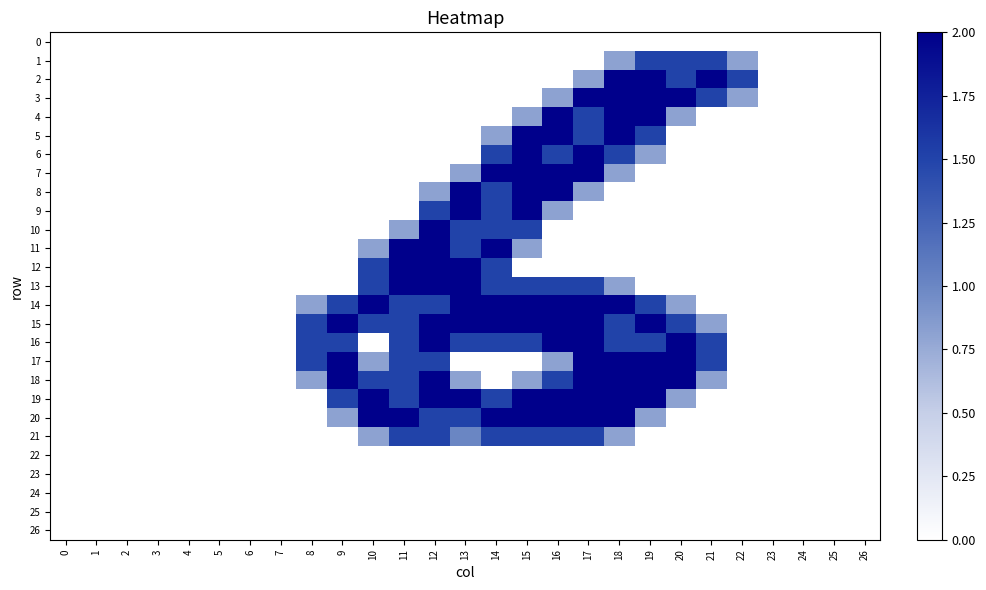

Reading left to right, transcribe all the data shown in this chart.

0: 0=0.0	1=0.0	2=0.0	3=0.0	4=0.0	5=0.0	6=0.0	7=0.0	8=0.0	9=0.0	10=0.0	11=0.0	12=0.0	13=0.0	14=0.0	15=0.0	16=0.0	17=0.0	18=0.0	19=0.0	20=0.0	21=0.0	22=0.0	23=0.0	24=0.0	25=0.0	26=0.0
1: 0=0.0	1=0.0	2=0.0	3=0.0	4=0.0	5=0.0	6=0.0	7=0.0	8=0.0	9=0.0	10=0.0	11=0.0	12=0.0	13=0.0	14=0.0	15=0.0	16=0.0	17=0.0	18=0.8	19=1.5	20=1.5	21=1.5	22=0.8	23=0.0	24=0.0	25=0.0	26=0.0
2: 0=0.0	1=0.0	2=0.0	3=0.0	4=0.0	5=0.0	6=0.0	7=0.0	8=0.0	9=0.0	10=0.0	11=0.0	12=0.0	13=0.0	14=0.0	15=0.0	16=0.0	17=0.8	18=2.0	19=2.0	20=1.5	21=2.0	22=1.5	23=0.0	24=0.0	25=0.0	26=0.0
3: 0=0.0	1=0.0	2=0.0	3=0.0	4=0.0	5=0.0	6=0.0	7=0.0	8=0.0	9=0.0	10=0.0	11=0.0	12=0.0	13=0.0	14=0.0	15=0.0	16=0.8	17=2.0	18=2.0	19=2.0	20=2.0	21=1.5	22=0.8	23=0.0	24=0.0	25=0.0	26=0.0
4: 0=0.0	1=0.0	2=0.0	3=0.0	4=0.0	5=0.0	6=0.0	7=0.0	8=0.0	9=0.0	10=0.0	11=0.0	12=0.0	13=0.0	14=0.0	15=0.8	16=2.0	17=1.5	18=2.0	19=2.0	20=0.8	21=0.0	22=0.0	23=0.0	24=0.0	25=0.0	26=0.0
5: 0=0.0	1=0.0	2=0.0	3=0.0	4=0.0	5=0.0	6=0.0	7=0.0	8=0.0	9=0.0	10=0.0	11=0.0	12=0.0	13=0.0	14=0.8	15=2.0	16=2.0	17=1.5	18=2.0	19=1.5	20=0.0	21=0.0	22=0.0	23=0.0	24=0.0	25=0.0	26=0.0
6: 0=0.0	1=0.0	2=0.0	3=0.0	4=0.0	5=0.0	6=0.0	7=0.0	8=0.0	9=0.0	10=0.0	11=0.0	12=0.0	13=0.0	14=1.5	15=2.0	16=1.5	17=2.0	18=1.5	19=0.8	20=0.0	21=0.0	22=0.0	23=0.0	24=0.0	25=0.0	26=0.0
7: 0=0.0	1=0.0	2=0.0	3=0.0	4=0.0	5=0.0	6=0.0	7=0.0	8=0.0	9=0.0	10=0.0	11=0.0	12=0.0	13=0.8	14=2.0	15=2.0	16=2.0	17=2.0	18=0.8	19=0.0	20=0.0	21=0.0	22=0.0	23=0.0	24=0.0	25=0.0	26=0.0
8: 0=0.0	1=0.0	2=0.0	3=0.0	4=0.0	5=0.0	6=0.0	7=0.0	8=0.0	9=0.0	10=0.0	11=0.0	12=0.8	13=2.0	14=1.5	15=2.0	16=2.0	17=0.8	18=0.0	19=0.0	20=0.0	21=0.0	22=0.0	23=0.0	24=0.0	25=0.0	26=0.0
9: 0=0.0	1=0.0	2=0.0	3=0.0	4=0.0	5=0.0	6=0.0	7=0.0	8=0.0	9=0.0	10=0.0	11=0.0	12=1.5	13=2.0	14=1.5	15=2.0	16=0.8	17=0.0	18=0.0	19=0.0	20=0.0	21=0.0	22=0.0	23=0.0	24=0.0	25=0.0	26=0.0
10: 0=0.0	1=0.0	2=0.0	3=0.0	4=0.0	5=0.0	6=0.0	7=0.0	8=0.0	9=0.0	10=0.0	11=0.8	12=2.0	13=1.5	14=1.5	15=1.5	16=0.0	17=0.0	18=0.0	19=0.0	20=0.0	21=0.0	22=0.0	23=0.0	24=0.0	25=0.0	26=0.0
11: 0=0.0	1=0.0	2=0.0	3=0.0	4=0.0	5=0.0	6=0.0	7=0.0	8=0.0	9=0.0	10=0.8	11=2.0	12=2.0	13=1.5	14=2.0	15=0.8	16=0.0	17=0.0	18=0.0	19=0.0	20=0.0	21=0.0	22=0.0	23=0.0	24=0.0	25=0.0	26=0.0
12: 0=0.0	1=0.0	2=0.0	3=0.0	4=0.0	5=0.0	6=0.0	7=0.0	8=0.0	9=0.0	10=1.5	11=2.0	12=2.0	13=2.0	14=1.5	15=0.0	16=0.0	17=0.0	18=0.0	19=0.0	20=0.0	21=0.0	22=0.0	23=0.0	24=0.0	25=0.0	26=0.0
13: 0=0.0	1=0.0	2=0.0	3=0.0	4=0.0	5=0.0	6=0.0	7=0.0	8=0.0	9=0.0	10=1.5	11=2.0	12=2.0	13=2.0	14=1.5	15=1.5	16=1.5	17=1.5	18=0.8	19=0.0	20=0.0	21=0.0	22=0.0	23=0.0	24=0.0	25=0.0	26=0.0
14: 0=0.0	1=0.0	2=0.0	3=0.0	4=0.0	5=0.0	6=0.0	7=0.0	8=0.8	9=1.5	10=2.0	11=1.5	12=1.5	13=2.0	14=2.0	15=2.0	16=2.0	17=2.0	18=2.0	19=1.5	20=0.8	21=0.0	22=0.0	23=0.0	24=0.0	25=0.0	26=0.0
15: 0=0.0	1=0.0	2=0.0	3=0.0	4=0.0	5=0.0	6=0.0	7=0.0	8=1.5	9=2.0	10=1.5	11=1.5	12=2.0	13=2.0	14=2.0	15=2.0	16=2.0	17=2.0	18=1.5	19=2.0	20=1.5	21=0.8	22=0.0	23=0.0	24=0.0	25=0.0	26=0.0
16: 0=0.0	1=0.0	2=0.0	3=0.0	4=0.0	5=0.0	6=0.0	7=0.0	8=1.5	9=1.5	10=0.0	11=1.5	12=2.0	13=1.5	14=1.5	15=1.5	16=2.0	17=2.0	18=1.5	19=1.5	20=2.0	21=1.5	22=0.0	23=0.0	24=0.0	25=0.0	26=0.0
17: 0=0.0	1=0.0	2=0.0	3=0.0	4=0.0	5=0.0	6=0.0	7=0.0	8=1.5	9=2.0	10=0.8	11=1.5	12=1.5	13=0.0	14=0.0	15=0.0	16=0.8	17=2.0	18=2.0	19=2.0	20=2.0	21=1.5	22=0.0	23=0.0	24=0.0	25=0.0	26=0.0
18: 0=0.0	1=0.0	2=0.0	3=0.0	4=0.0	5=0.0	6=0.0	7=0.0	8=0.8	9=2.0	10=1.5	11=1.5	12=2.0	13=0.8	14=0.0	15=0.8	16=1.5	17=2.0	18=2.0	19=2.0	20=2.0	21=0.8	22=0.0	23=0.0	24=0.0	25=0.0	26=0.0
19: 0=0.0	1=0.0	2=0.0	3=0.0	4=0.0	5=0.0	6=0.0	7=0.0	8=0.0	9=1.5	10=2.0	11=1.5	12=2.0	13=2.0	14=1.5	15=2.0	16=2.0	17=2.0	18=2.0	19=2.0	20=0.8	21=0.0	22=0.0	23=0.0	24=0.0	25=0.0	26=0.0
20: 0=0.0	1=0.0	2=0.0	3=0.0	4=0.0	5=0.0	6=0.0	7=0.0	8=0.0	9=0.8	10=2.0	11=2.0	12=1.5	13=1.5	14=2.0	15=2.0	16=2.0	17=2.0	18=2.0	19=0.8	20=0.0	21=0.0	22=0.0	23=0.0	24=0.0	25=0.0	26=0.0
21: 0=0.0	1=0.0	2=0.0	3=0.0	4=0.0	5=0.0	6=0.0	7=0.0	8=0.0	9=0.0	10=0.8	11=1.5	12=1.5	13=1.0	14=1.5	15=1.5	16=1.5	17=1.5	18=0.8	19=0.0	20=0.0	21=0.0	22=0.0	23=0.0	24=0.0	25=0.0	26=0.0
22: 0=0.0	1=0.0	2=0.0	3=0.0	4=0.0	5=0.0	6=0.0	7=0.0	8=0.0	9=0.0	10=0.0	11=0.0	12=0.0	13=0.0	14=0.0	15=0.0	16=0.0	17=0.0	18=0.0	19=0.0	20=0.0	21=0.0	22=0.0	23=0.0	24=0.0	25=0.0	26=0.0
23: 0=0.0	1=0.0	2=0.0	3=0.0	4=0.0	5=0.0	6=0.0	7=0.0	8=0.0	9=0.0	10=0.0	11=0.0	12=0.0	13=0.0	14=0.0	15=0.0	16=0.0	17=0.0	18=0.0	19=0.0	20=0.0	21=0.0	22=0.0	23=0.0	24=0.0	25=0.0	26=0.0
24: 0=0.0	1=0.0	2=0.0	3=0.0	4=0.0	5=0.0	6=0.0	7=0.0	8=0.0	9=0.0	10=0.0	11=0.0	12=0.0	13=0.0	14=0.0	15=0.0	16=0.0	17=0.0	18=0.0	19=0.0	20=0.0	21=0.0	22=0.0	23=0.0	24=0.0	25=0.0	26=0.0
25: 0=0.0	1=0.0	2=0.0	3=0.0	4=0.0	5=0.0	6=0.0	7=0.0	8=0.0	9=0.0	10=0.0	11=0.0	12=0.0	13=0.0	14=0.0	15=0.0	16=0.0	17=0.0	18=0.0	19=0.0	20=0.0	21=0.0	22=0.0	23=0.0	24=0.0	25=0.0	26=0.0
26: 0=0.0	1=0.0	2=0.0	3=0.0	4=0.0	5=0.0	6=0.0	7=0.0	8=0.0	9=0.0	10=0.0	11=0.0	12=0.0	13=0.0	14=0.0	15=0.0	16=0.0	17=0.0	18=0.0	19=0.0	20=0.0	21=0.0	22=0.0	23=0.0	24=0.0	25=0.0	26=0.0